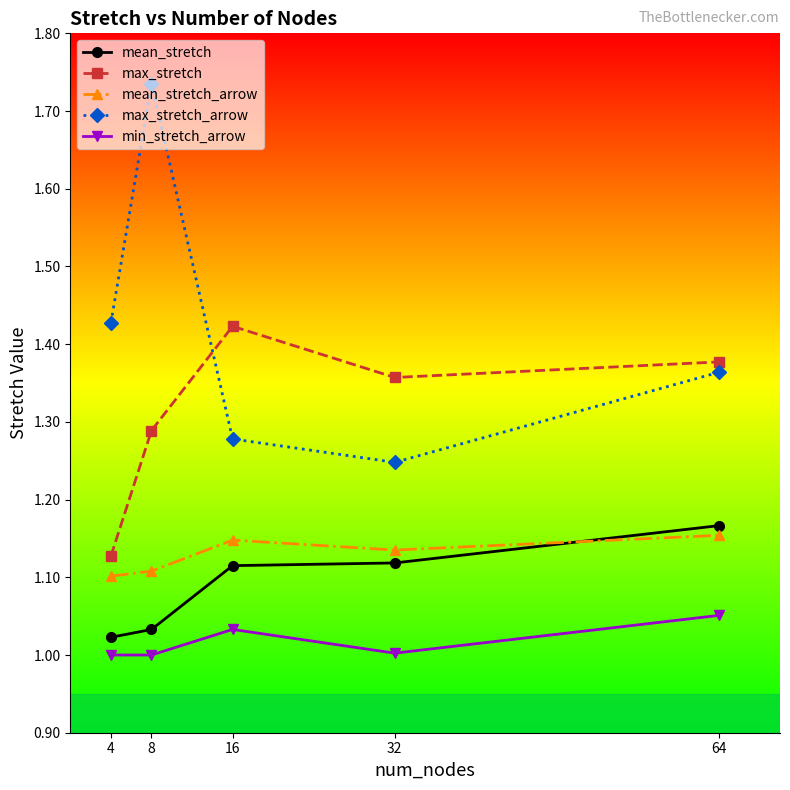

What are all the series names shown in the legend?

mean_stretch, max_stretch, mean_stretch_arrow, max_stretch_arrow, min_stretch_arrow